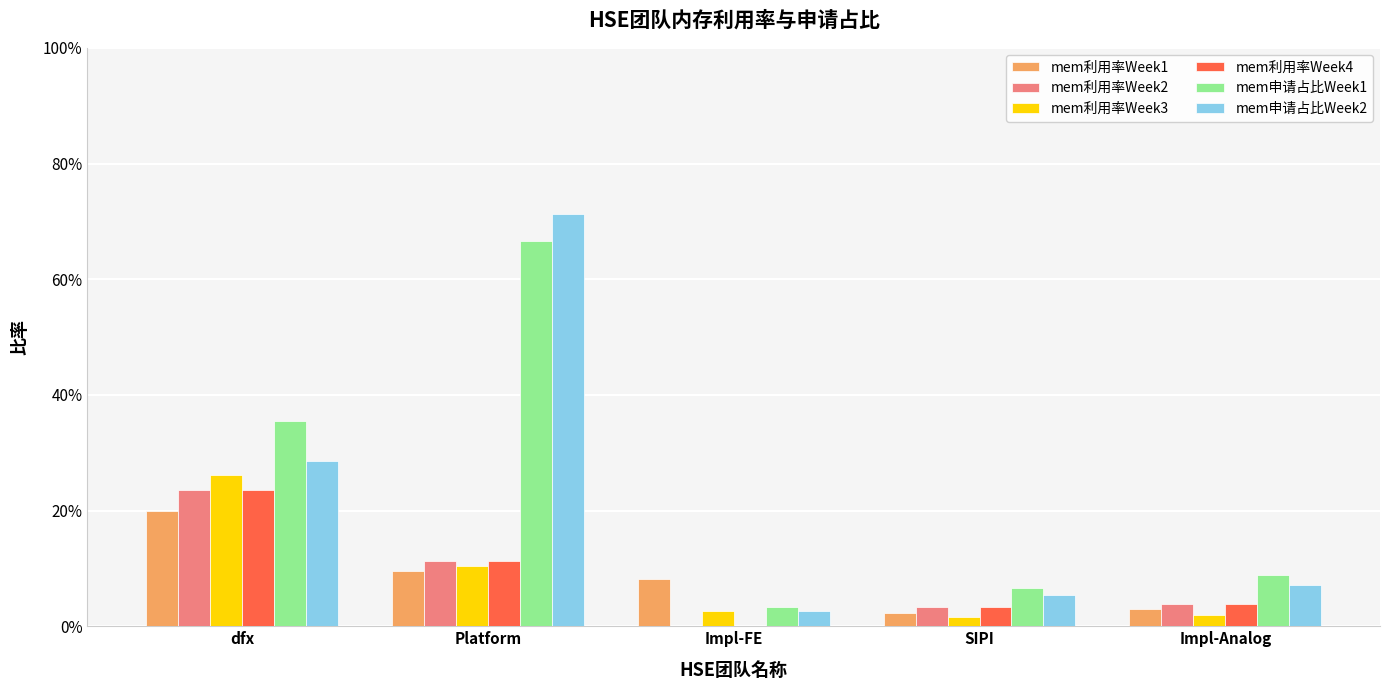

Reading left to right, transcribe all the data shown in this chart.

mem利用率Week1: dfx=0.2	Platform=0.1	Impl-FE=0.1	SIPI=0.0	Impl-Analog=0.0
mem利用率Week2: dfx=0.2	Platform=0.1	Impl-FE=0.0	SIPI=0.0	Impl-Analog=0.0
mem利用率Week3: dfx=0.3	Platform=0.1	Impl-FE=0.0	SIPI=0.0	Impl-Analog=0.0
mem利用率Week4: dfx=0.2	Platform=0.1	Impl-FE=0.0	SIPI=0.0	Impl-Analog=0.0
mem申请占比Week1: dfx=0.4	Platform=0.7	Impl-FE=0.0	SIPI=0.1	Impl-Analog=0.1
mem申请占比Week2: dfx=0.3	Platform=0.7	Impl-FE=0.0	SIPI=0.1	Impl-Analog=0.1